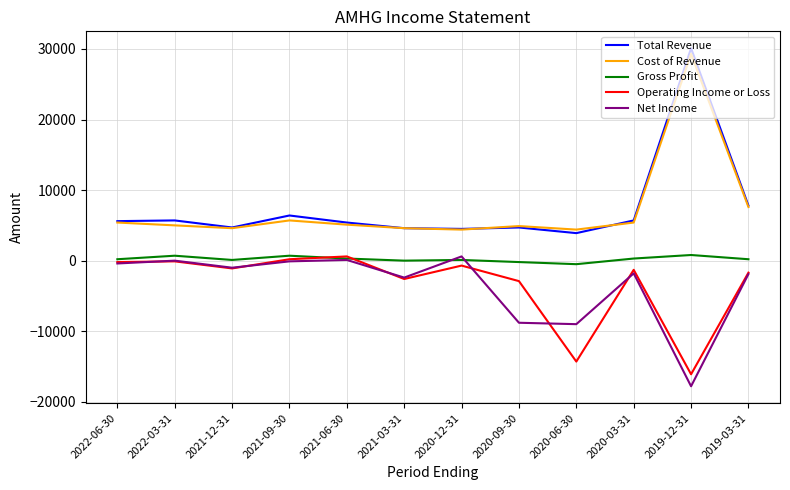

What is the lowest value of the Net Income series?

-17800